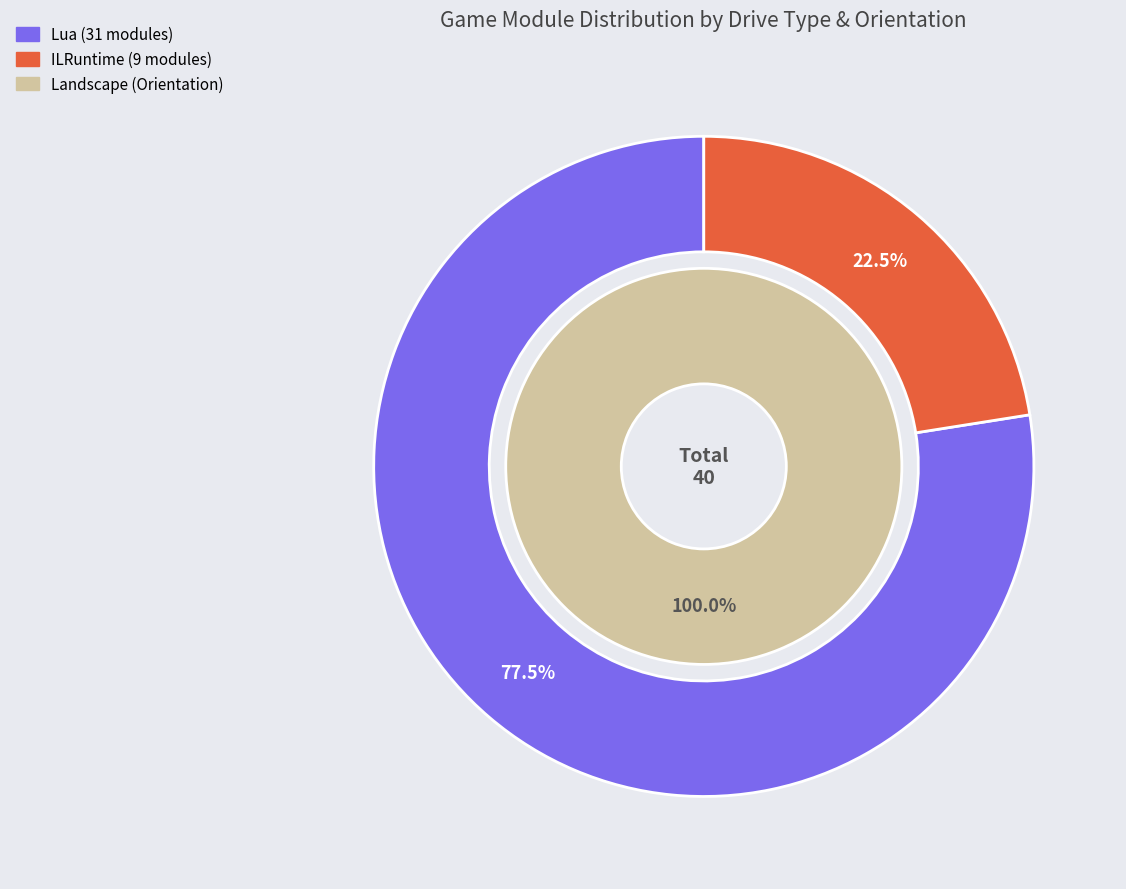

What percentage is NOT represented by ILRuntime?

77.5%